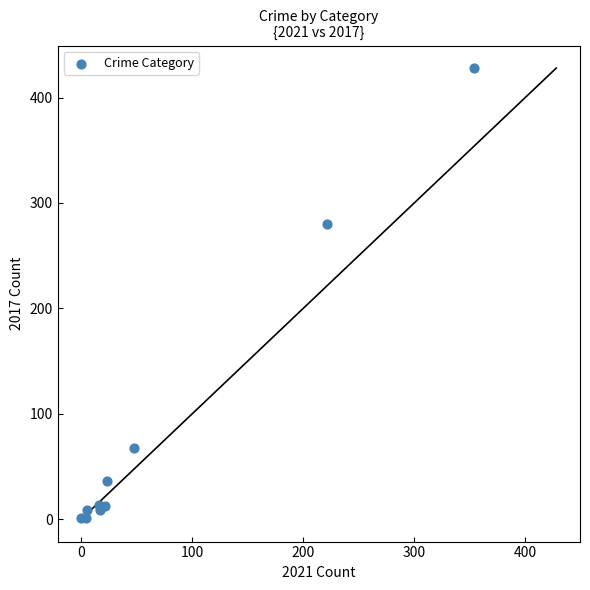

What Y value in the scatter plot is closest to 214?

280